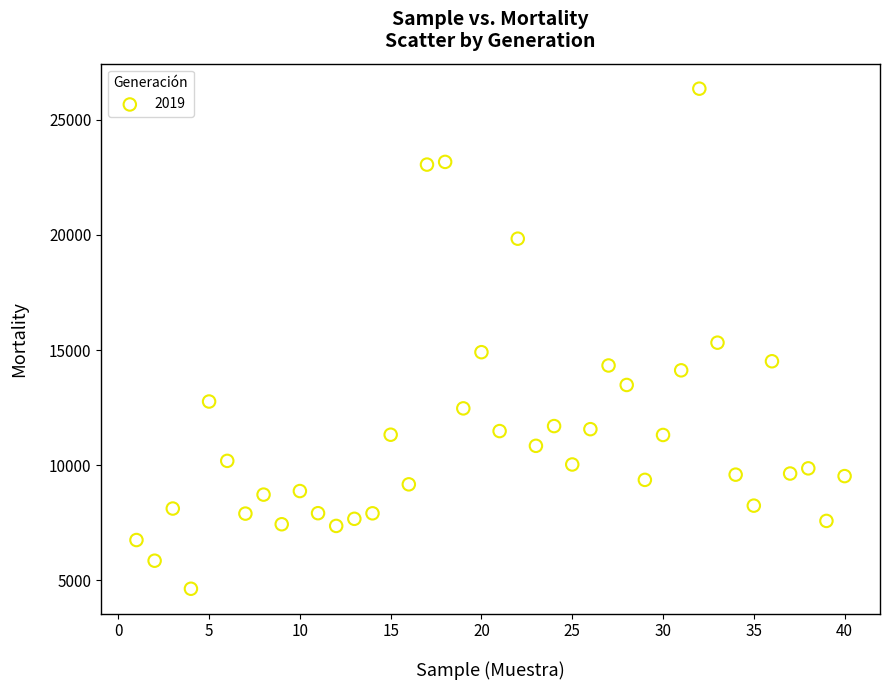

What is the range of X values (max minus min)?

39